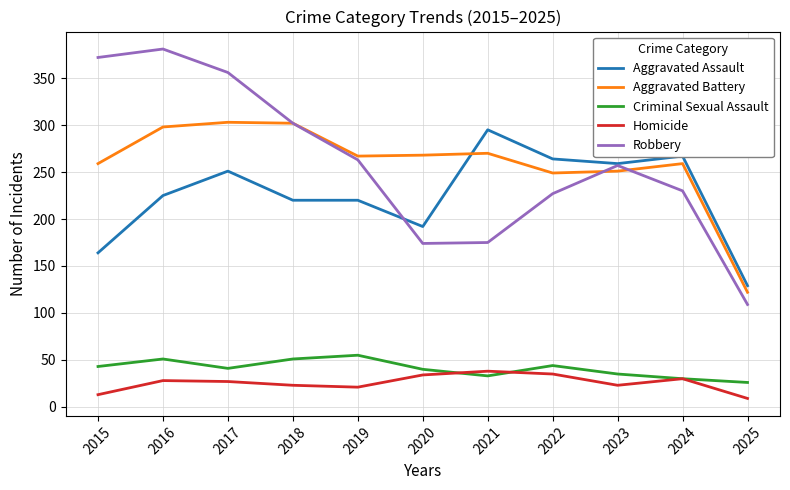

True or false: Aggravated Battery and Aggravated Assault cross at least once.

True